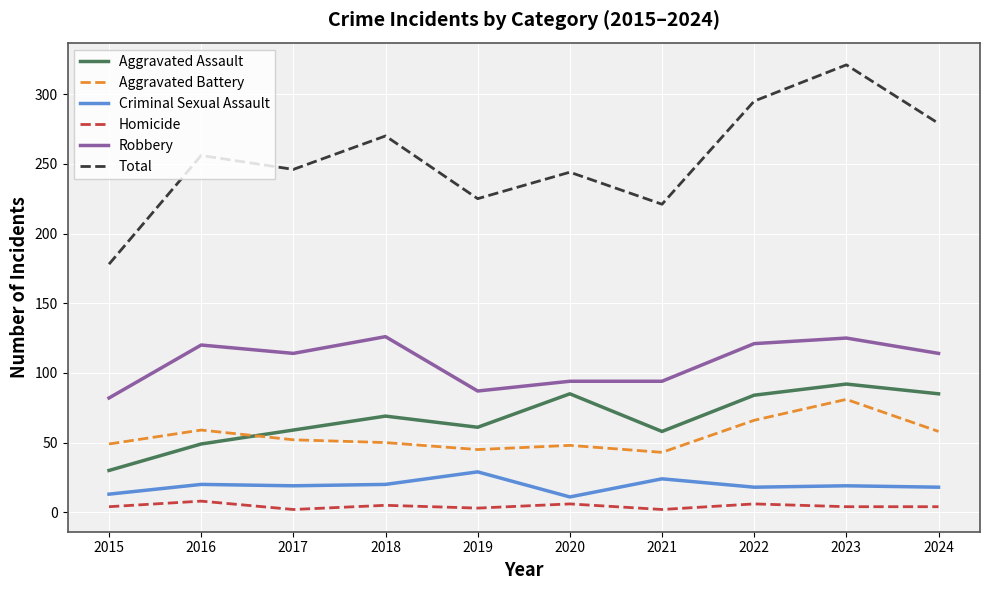

True or false: Homicide and Criminal Sexual Assault intersect in this chart.

False